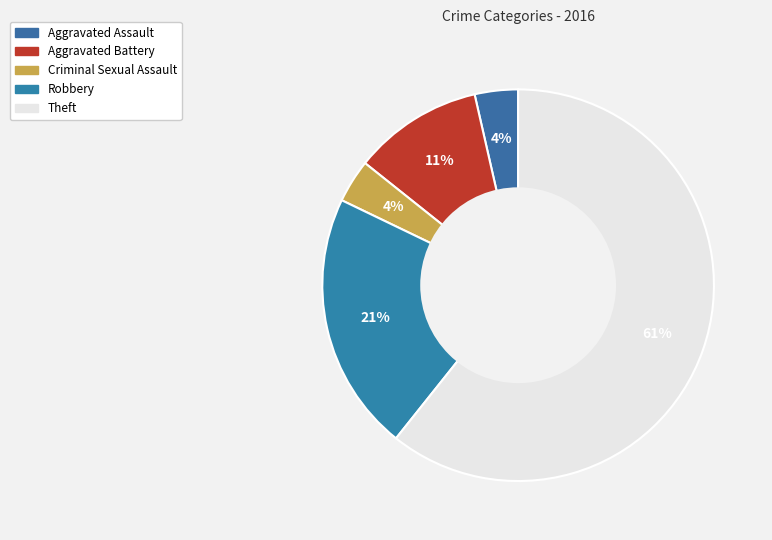

How many slices are in this pie chart?

5